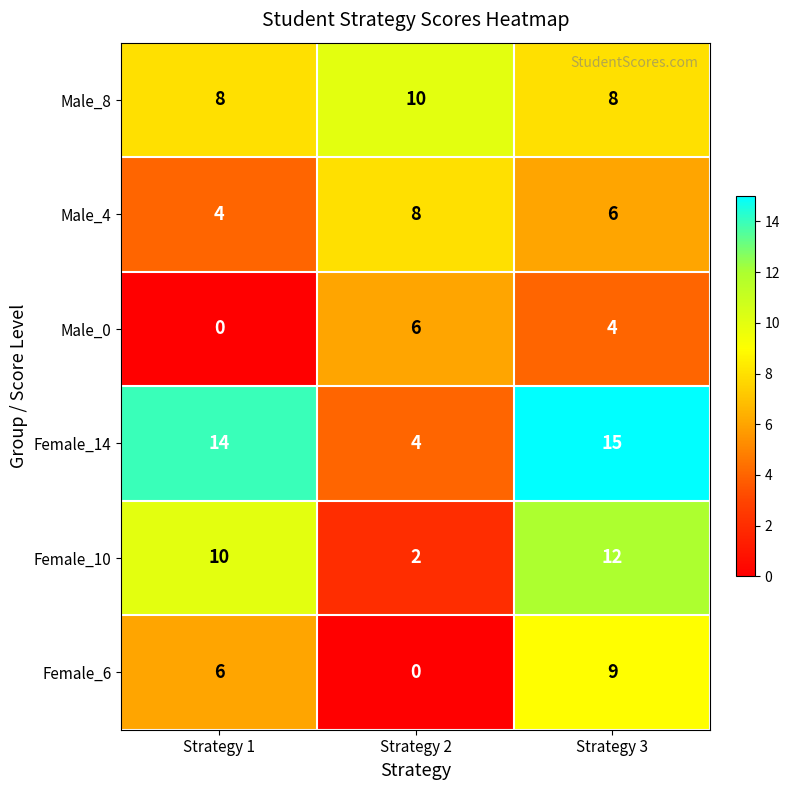

At which label does Female_10 reach its peak?

Strategy 3